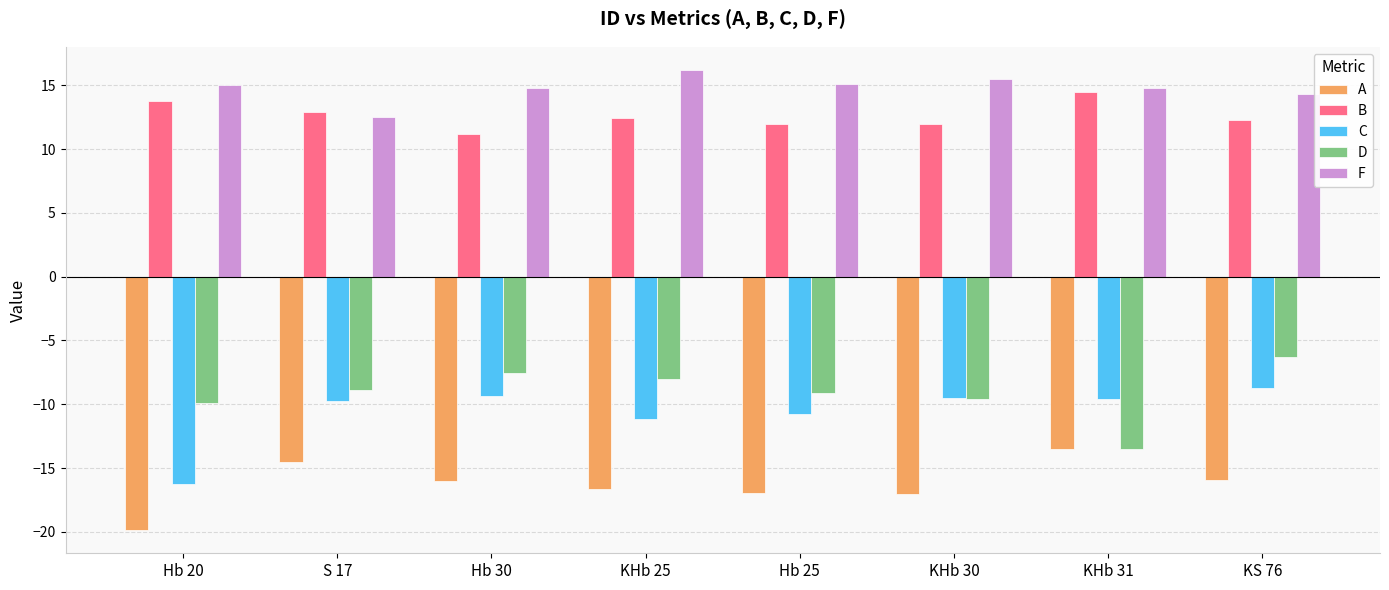

What is the difference between the B values at Hb 30 and Hb 20?

2.6